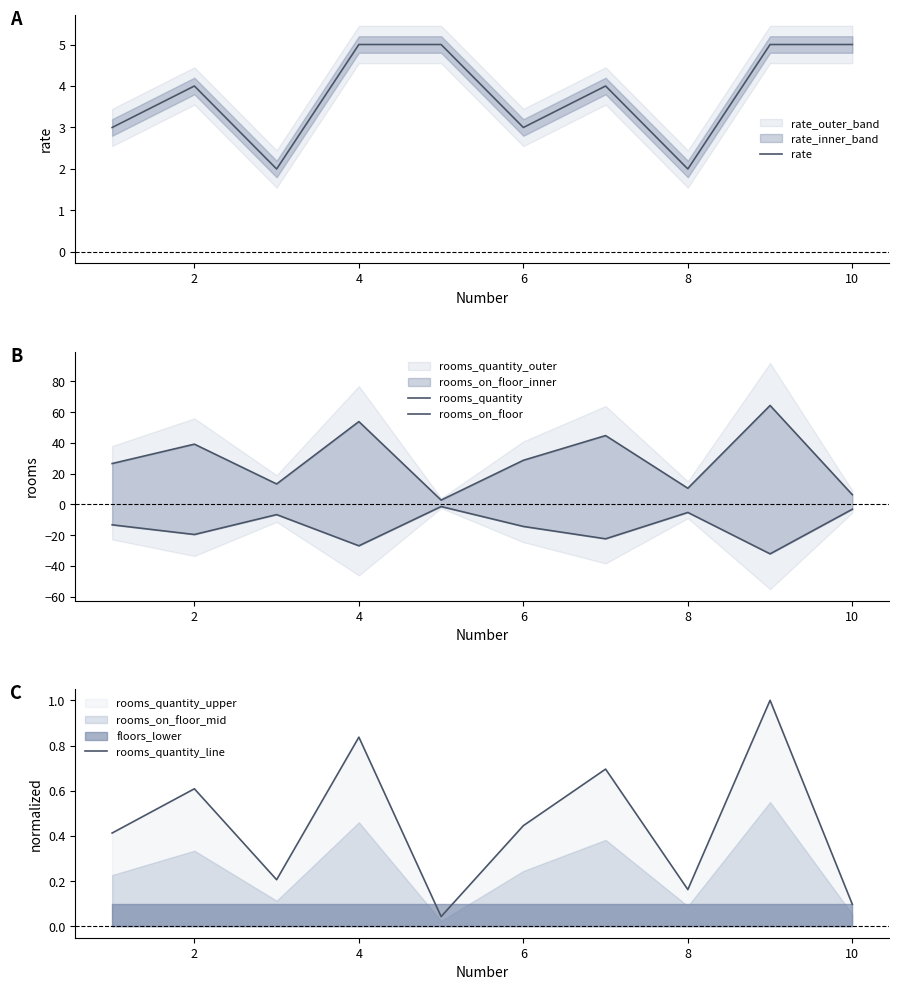

What is the highest value of the rate series?

5